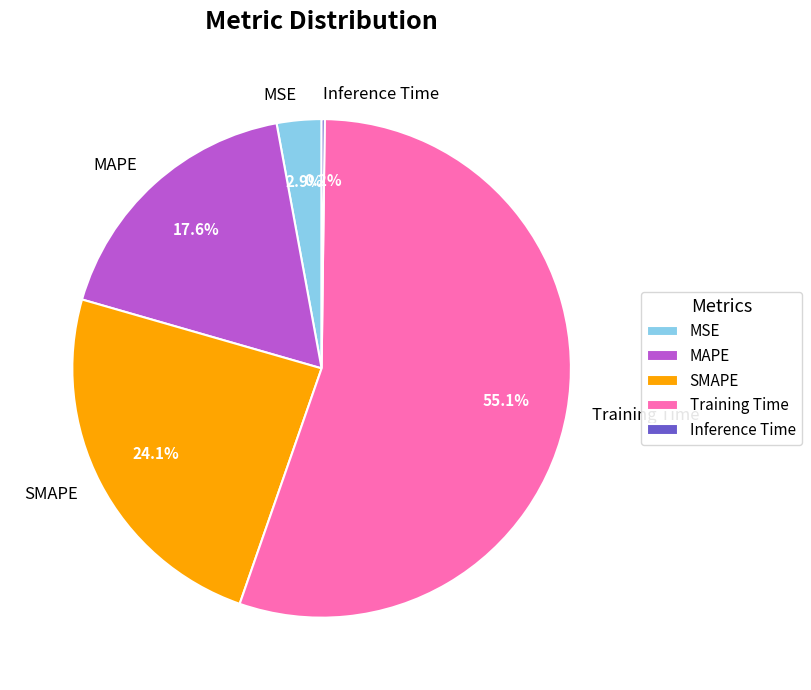

Which category has the biggest portion of the pie?

Training Time